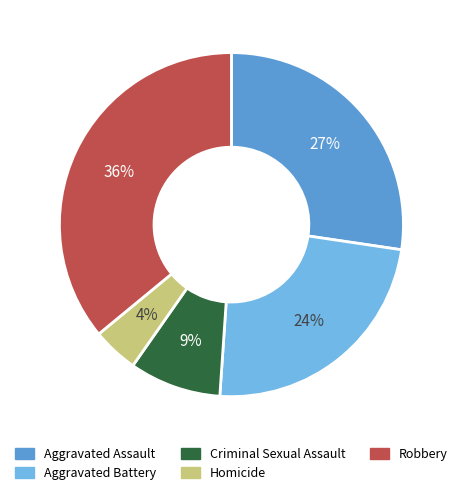

To the nearest percent, what percentage of the pie is Criminal Sexual Assault?

9%